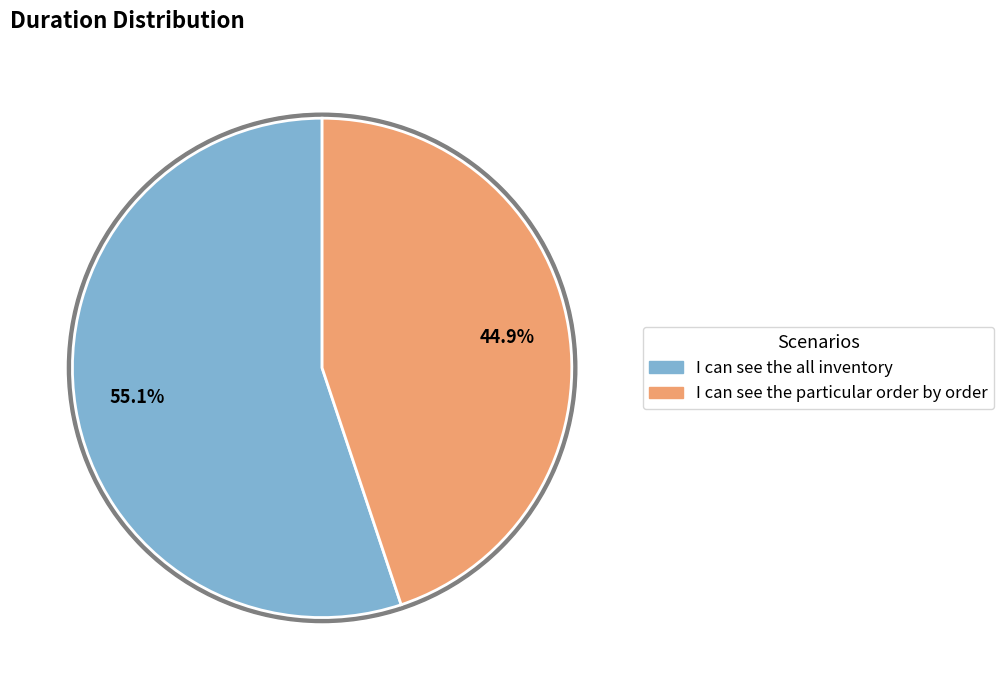

To the nearest percent, what is the difference between the largest and smallest slice percentages?

10%